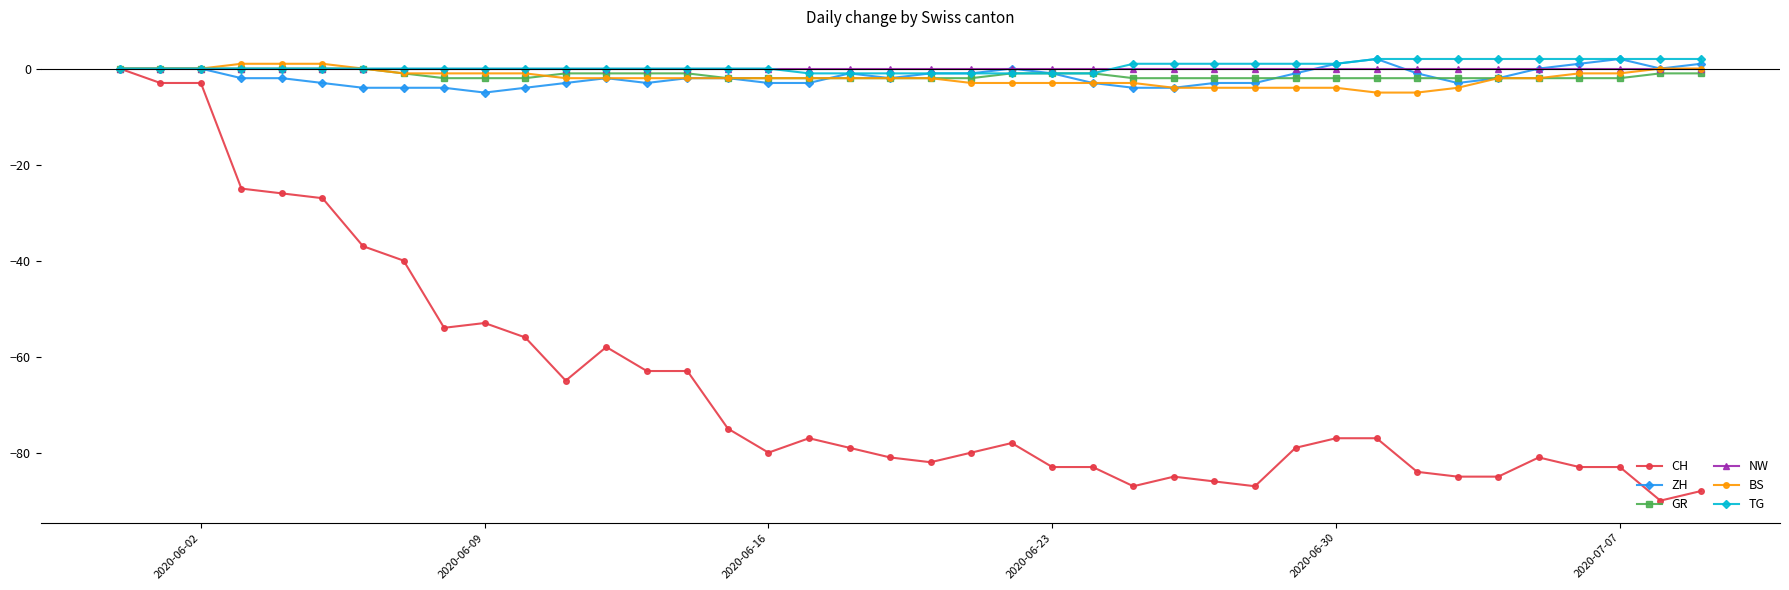

How many ZH values are between -3 and 0?

28